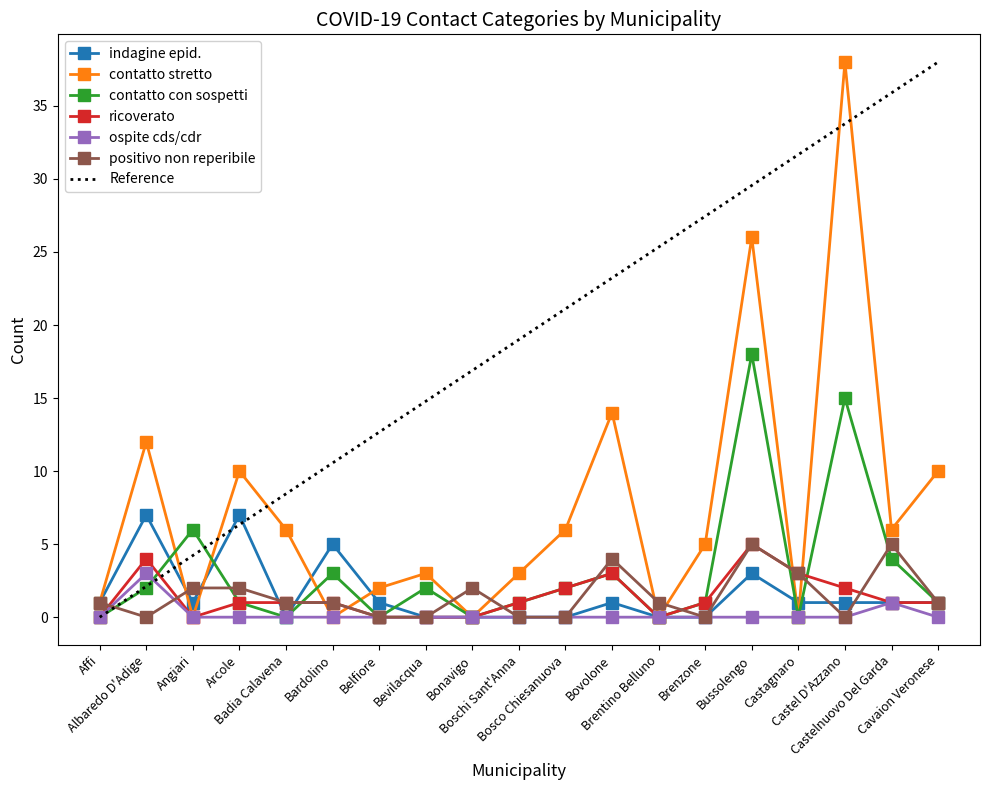

Where is the first local minimum for contatto stretto?

Angiari